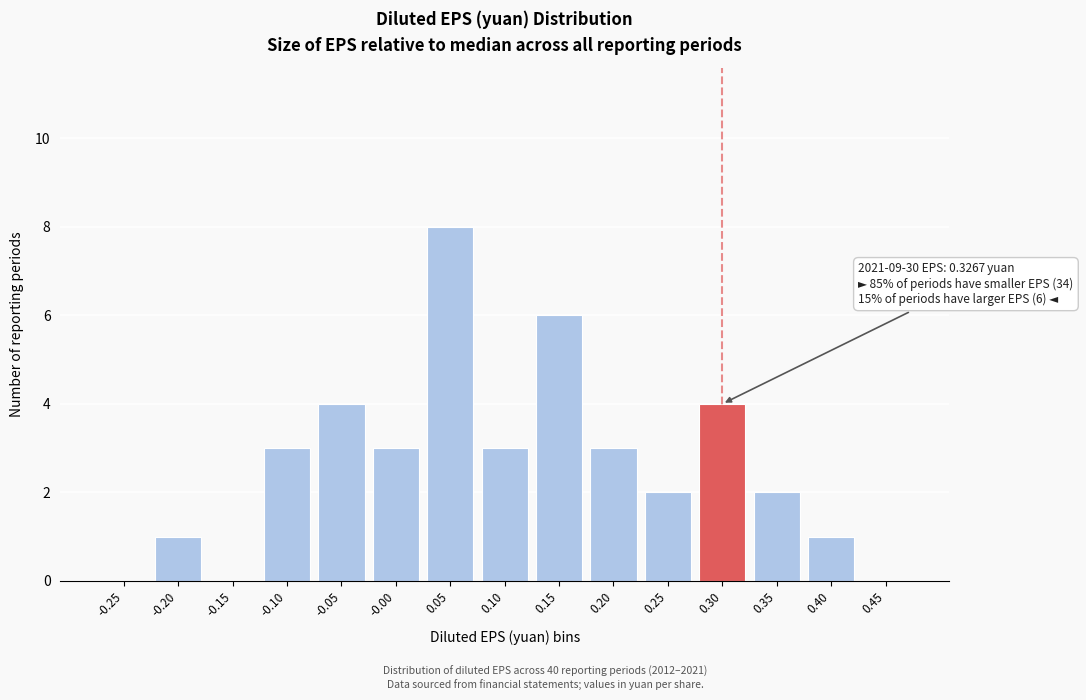

Reading left to right, extract all data points from this chart.

-0.25=0	-0.20=1	-0.15=0	-0.10=3	-0.05=4	-0.00=3	0.05=8	0.10=3	0.15=6	0.20=3	0.25=2	0.30=4	0.35=2	0.40=1	0.45=0